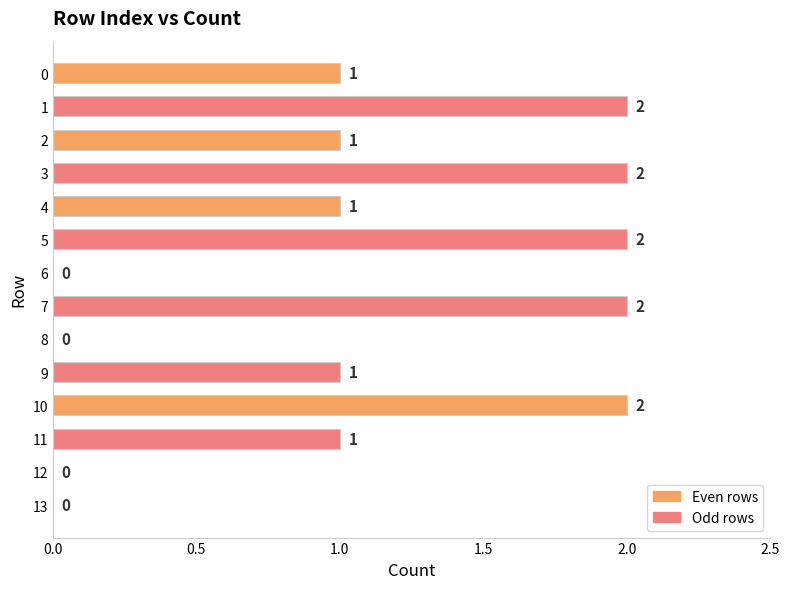

The value at 13 is 1. True or false?

False